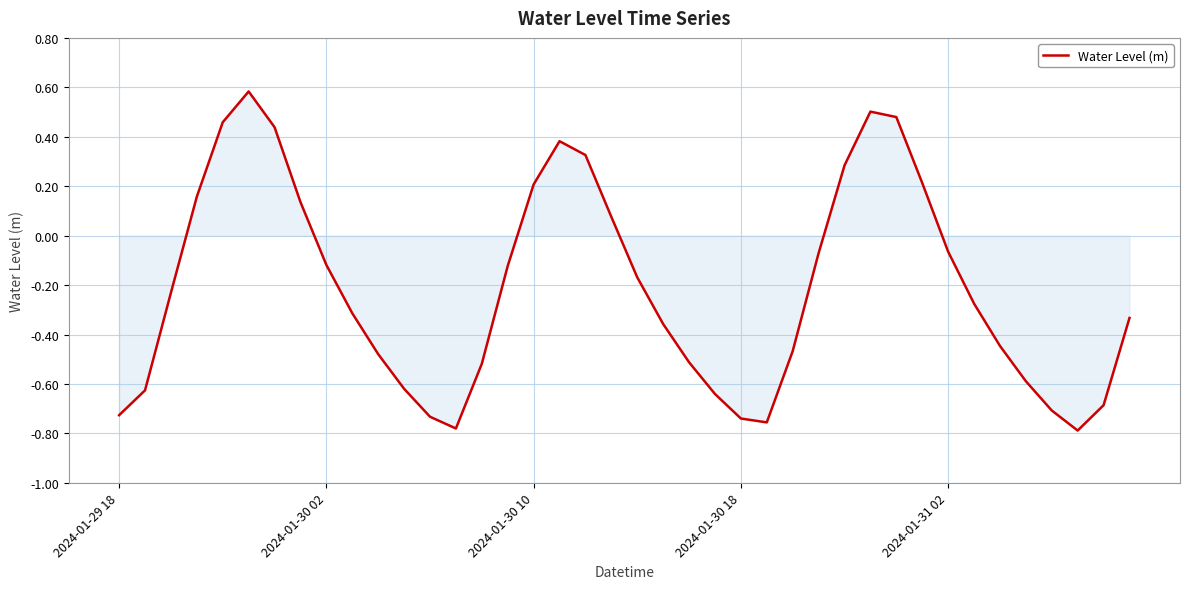

What is the maximum value shown in the chart?

0.6